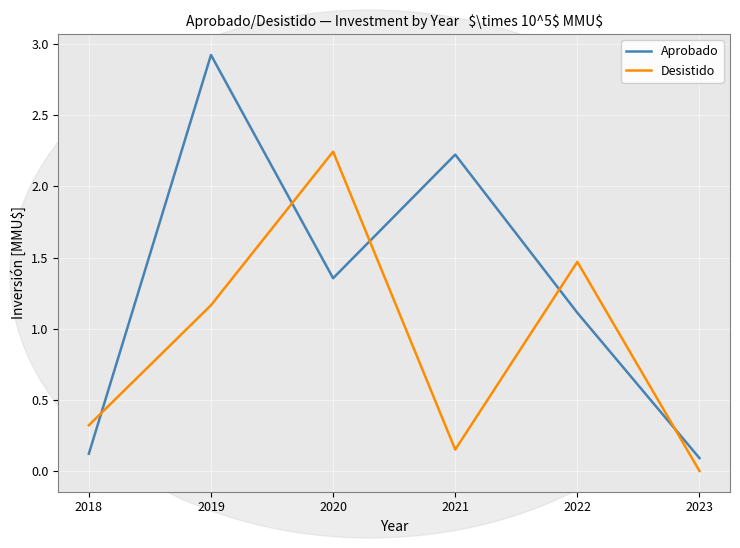

What is the difference between the highest and lowest values at 2019?

1.8